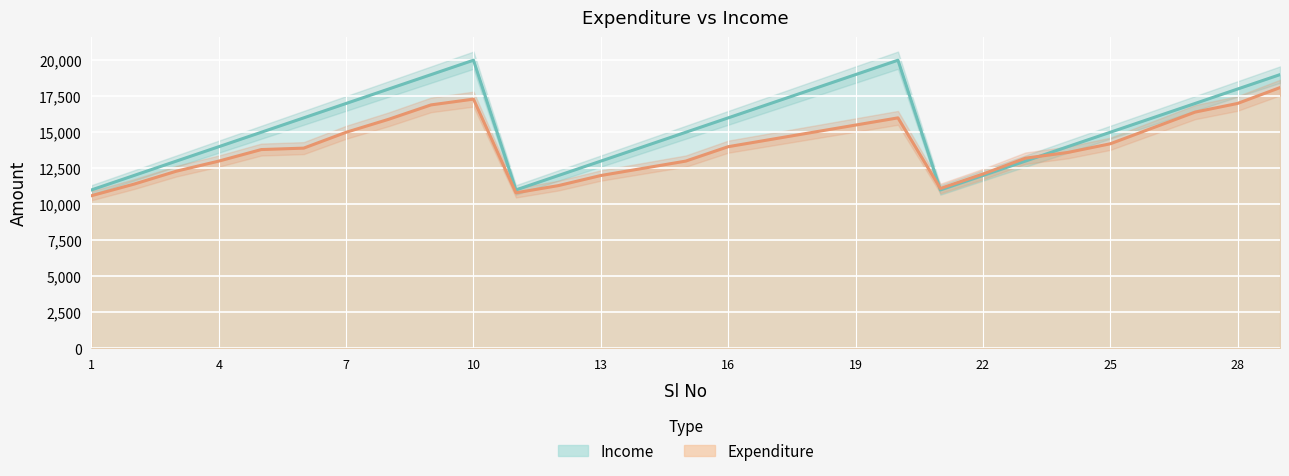

Reading left to right, what are all the values shown in this chart?

Expenditure: 1=10600	2=11400	3=12300	4=13000	5=13800	6=13900	7=15000	8=15900	9=16900	10=17300	11=10800	12=11300	13=12000	14=12500	15=13000	16=14000	17=14500	18=15000	19=15500	20=16000	21=11100	22=12100	23=13200	24=13600	25=14200	26=15300	27=16400	28=17000	29=18100
Income: 1=11000	2=12000	3=13000	4=14000	5=15000	6=16000	7=17000	8=18000	9=19000	10=20000	11=11000	12=12000	13=13000	14=14000	15=15000	16=16000	17=17000	18=18000	19=19000	20=20000	21=11000	22=12000	23=13000	24=14000	25=15000	26=16000	27=17000	28=18000	29=19000